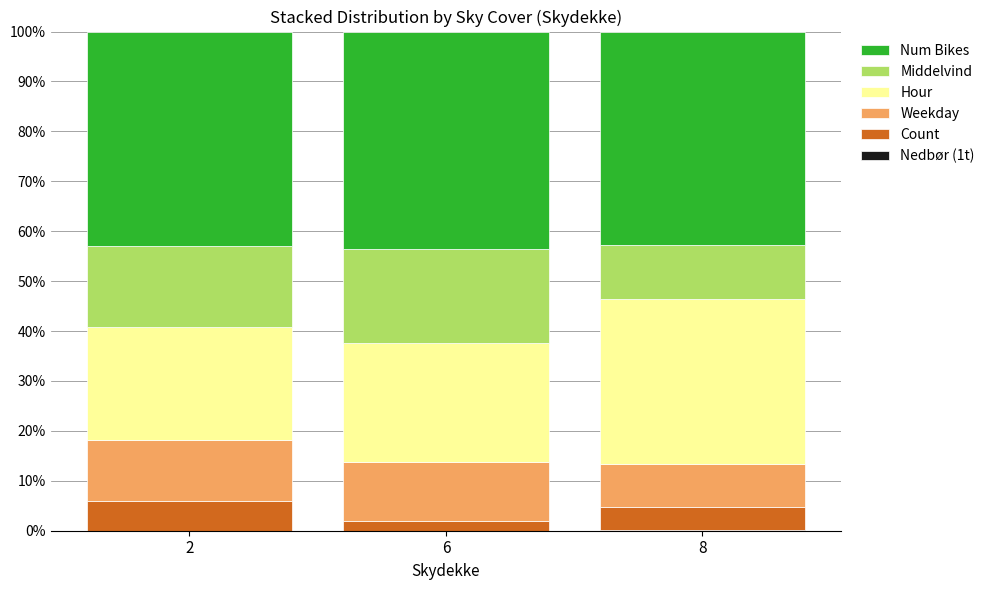

What is the total value across all series at 2?

100.0